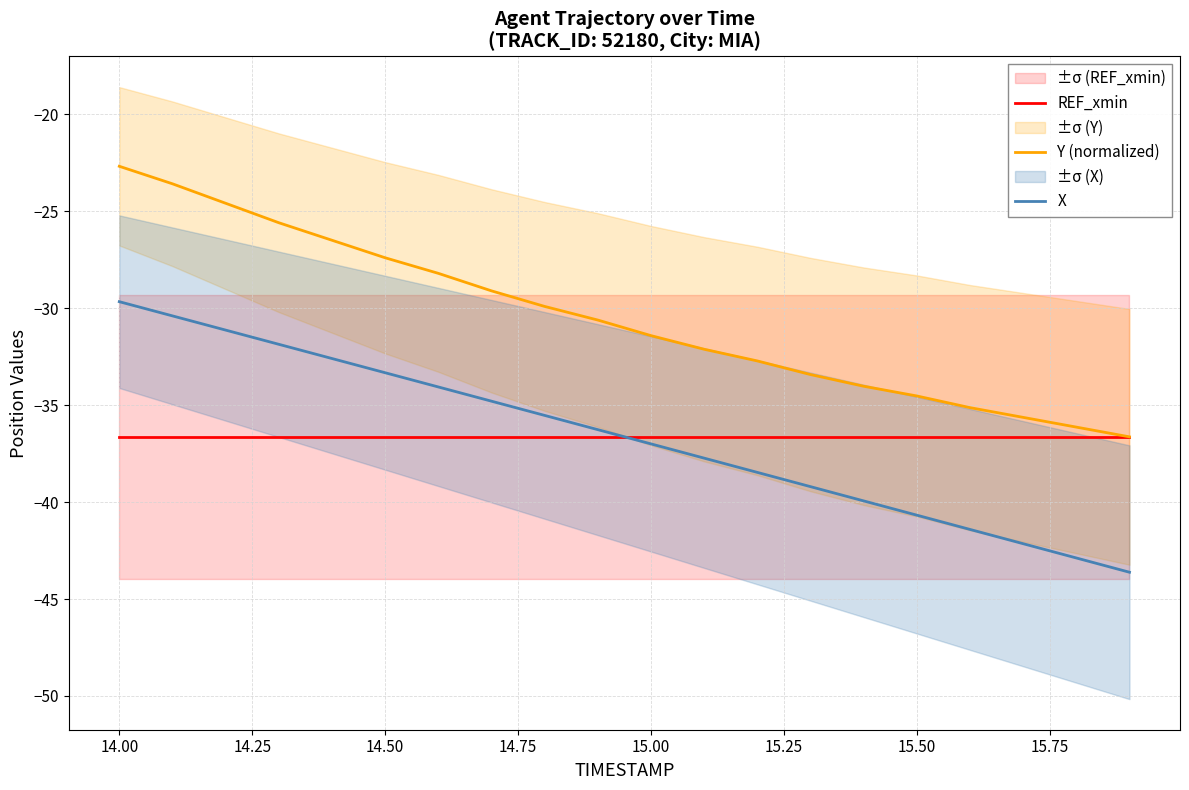

At which label does X reach its peak?

14.00